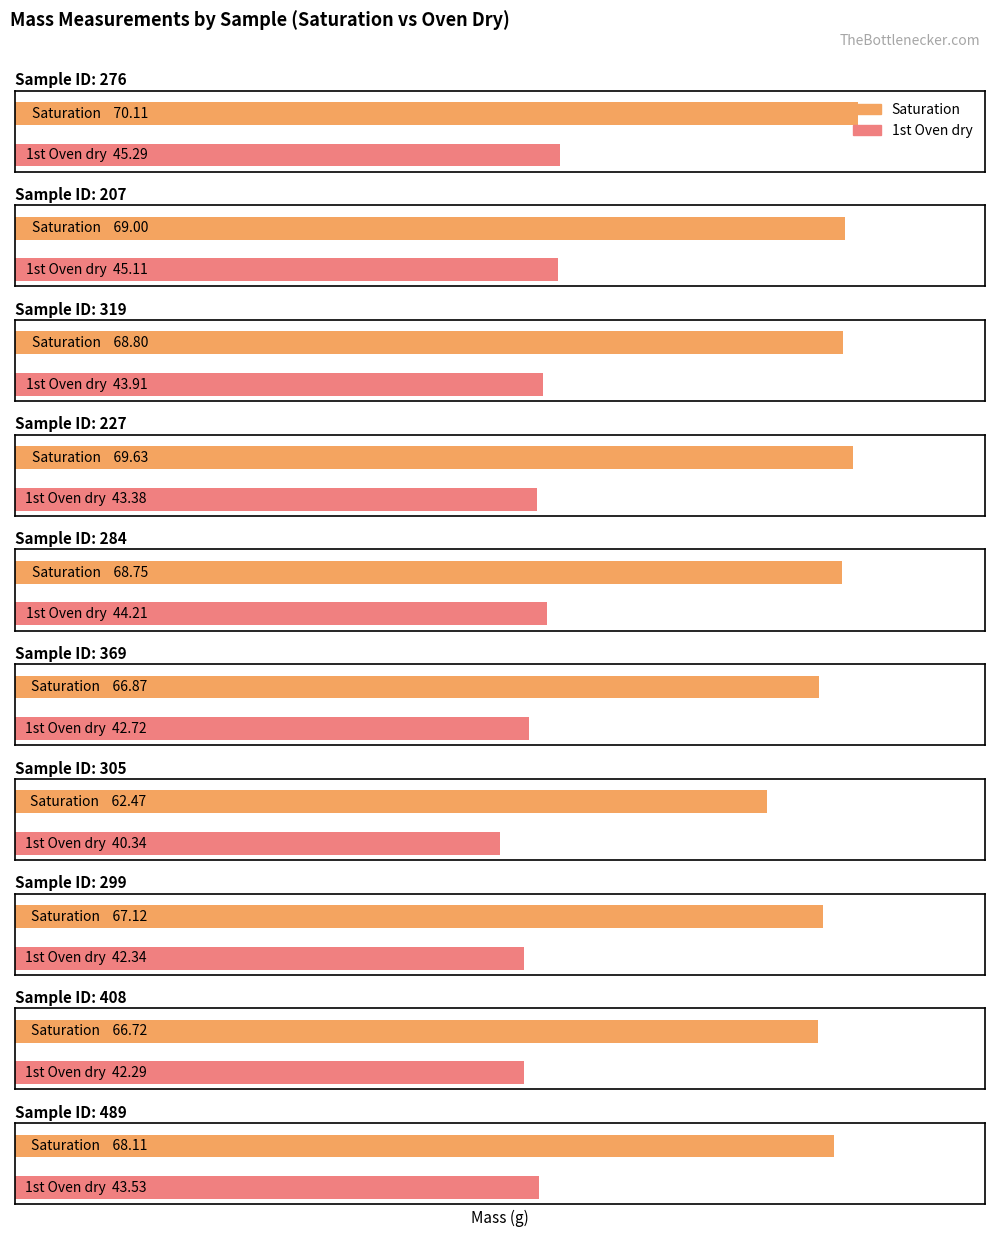

Which label corresponds to the smallest value in the chart?

305